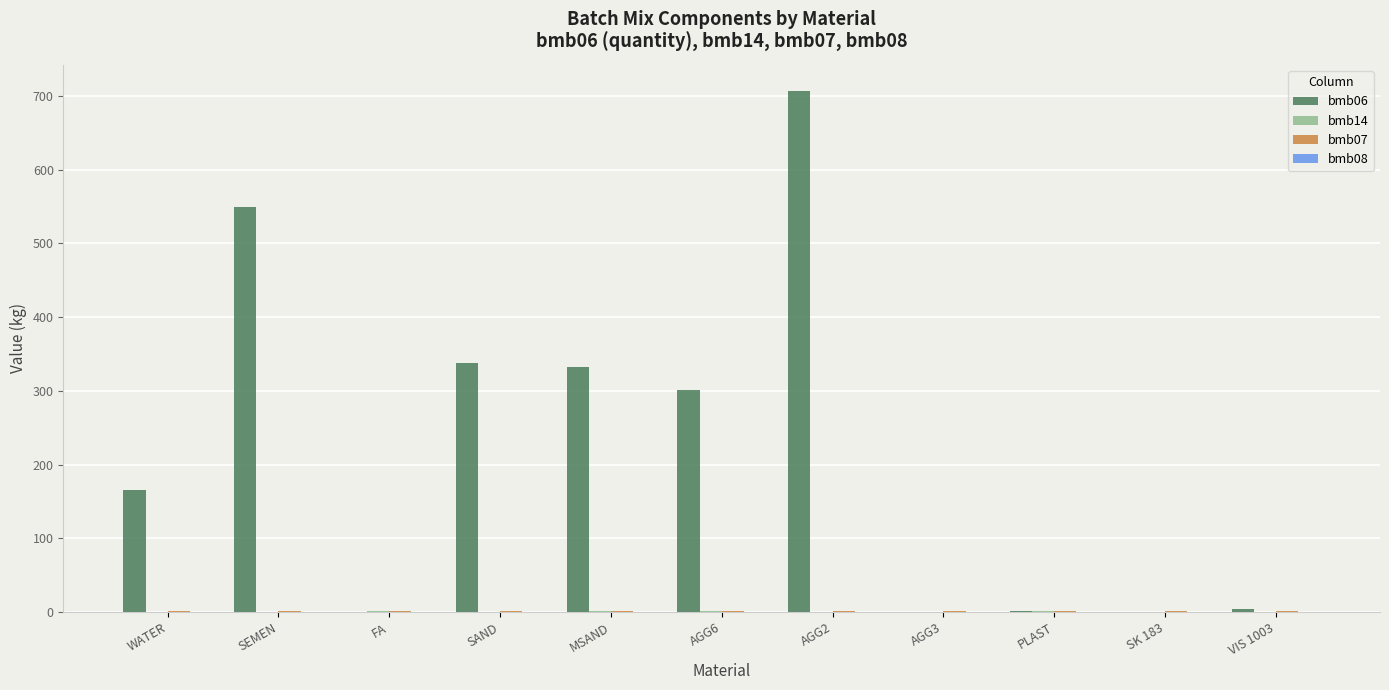

Are the bars grouped side by side (vs. stacked)?

Yes